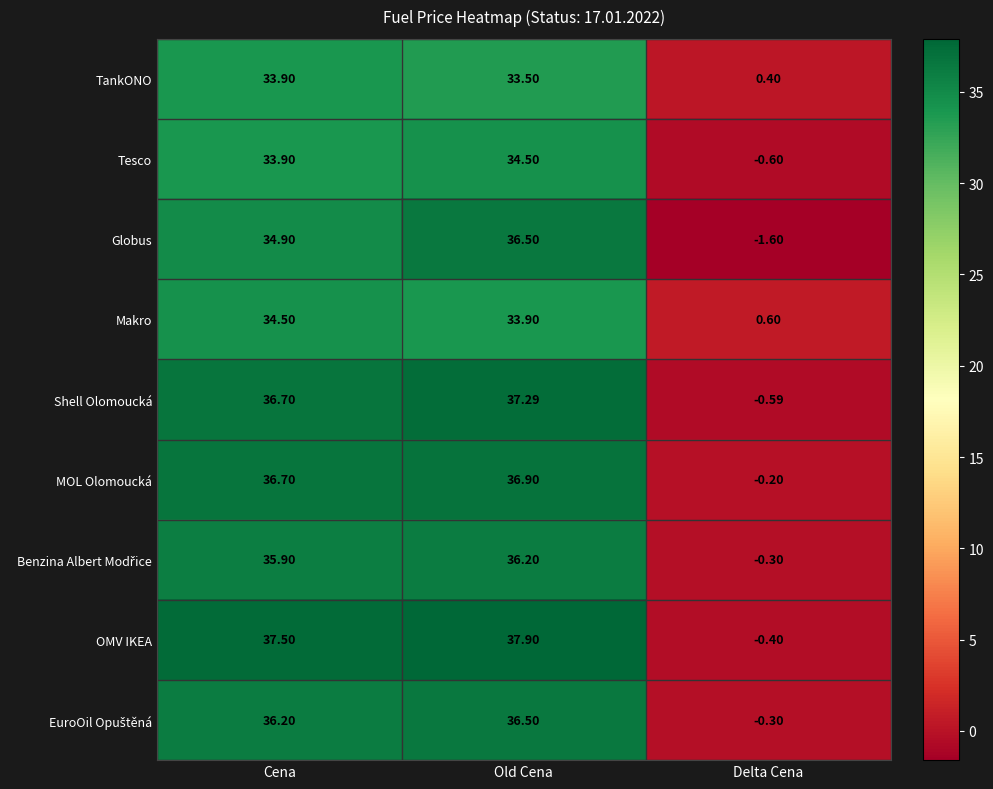

Which series has the largest total across all categories?

OMV IKEA